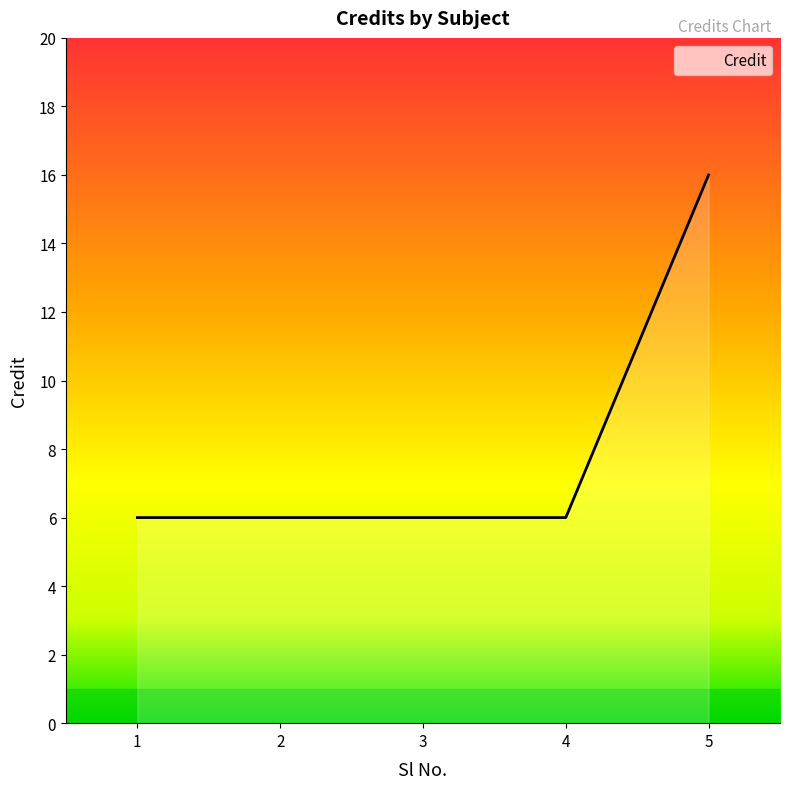

What is the approximate value at 3, to the nearest 5?

5